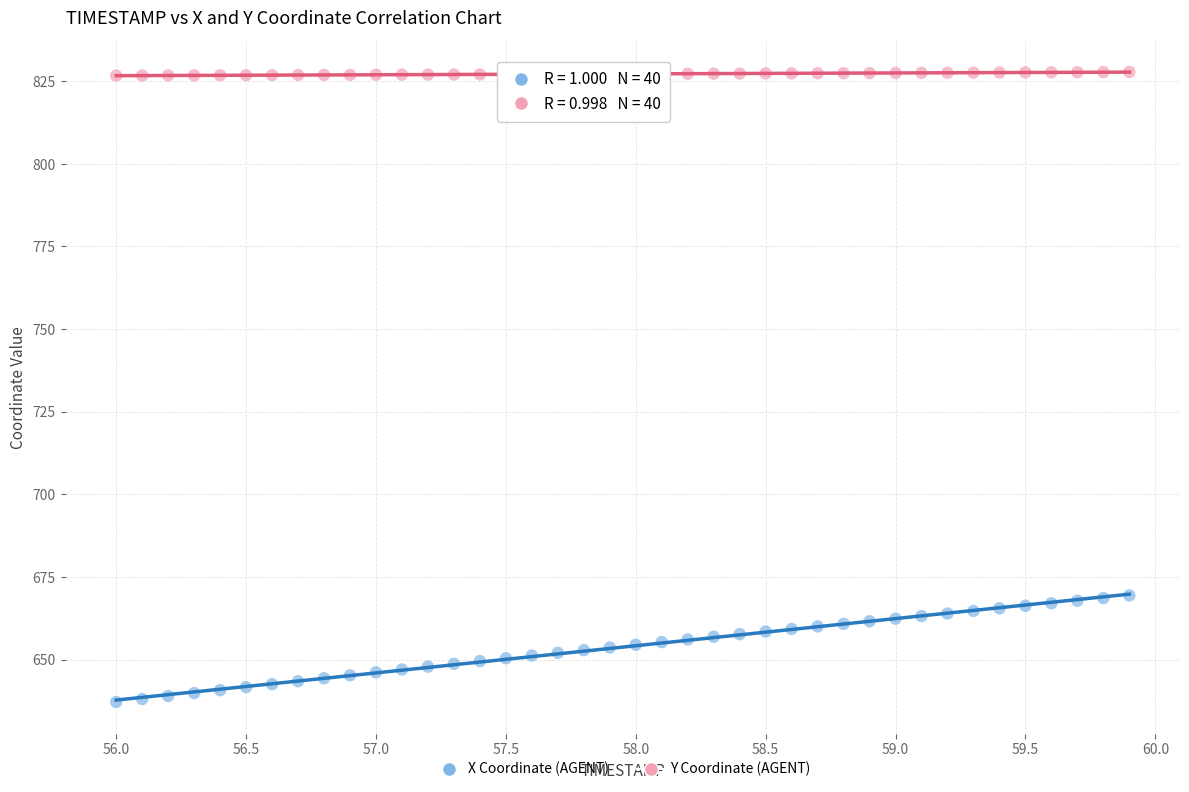

Across all data points, what is the range of Y values (max minus min)?

190.6